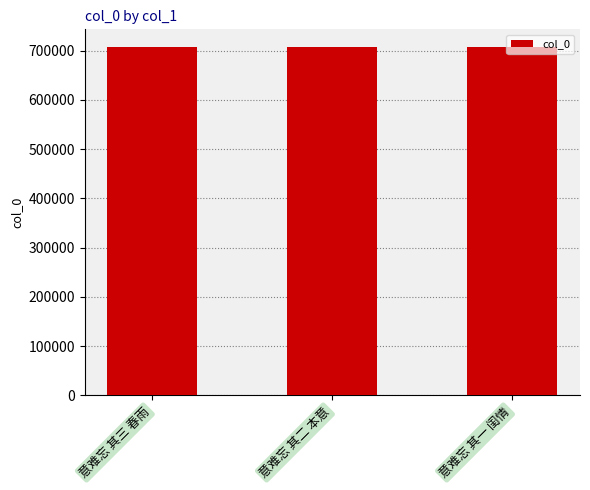

What is the label of the 1st bar from the left?

意难忘 其三 春雨